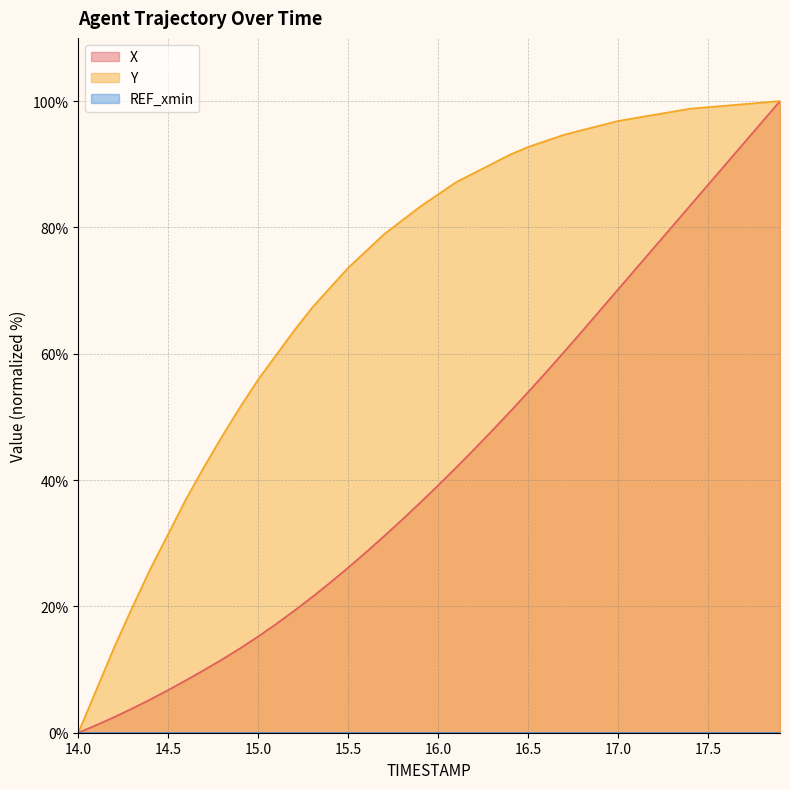

Is it true that X equals 33.5 at 17.5?

False